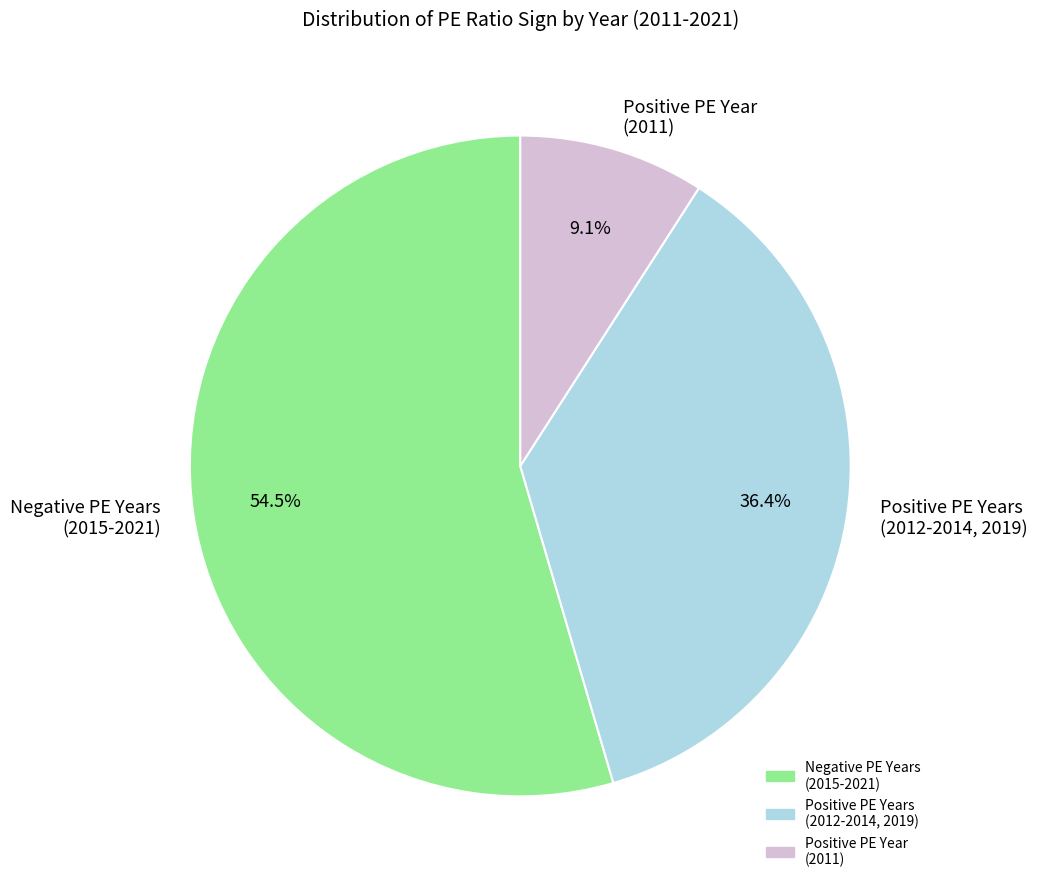

Is there any slice that represents more than half of the pie?

Yes